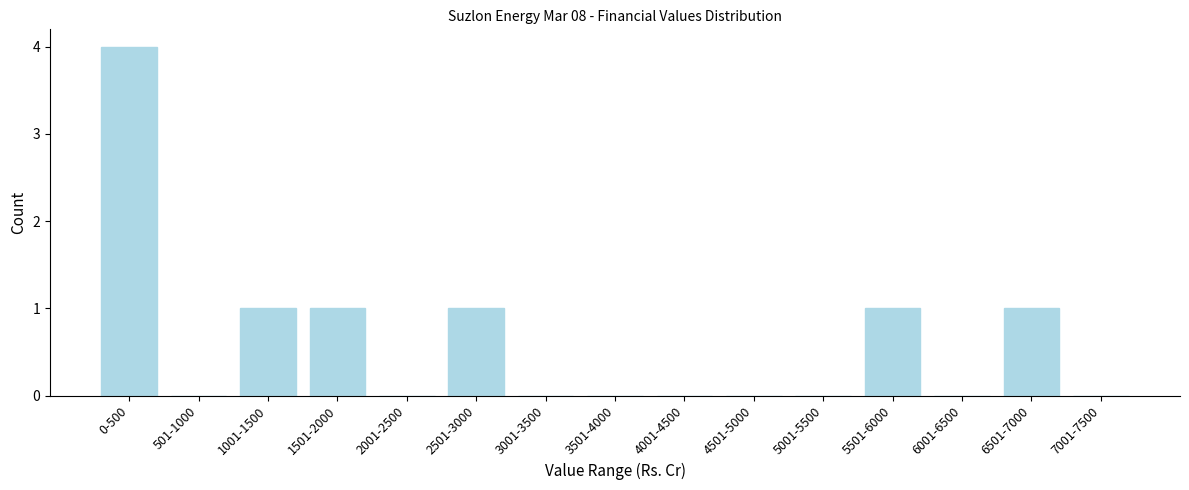

What is the change in value from 4501-5000 to 5501-6000?

+1